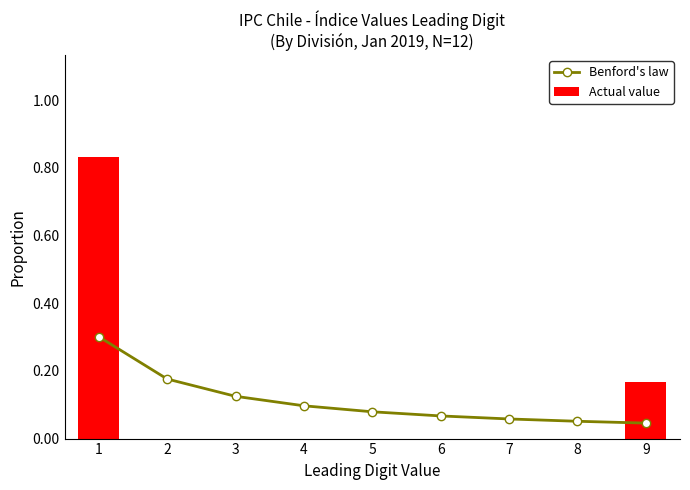

Which series has the largest total across all categories?

Benford's law